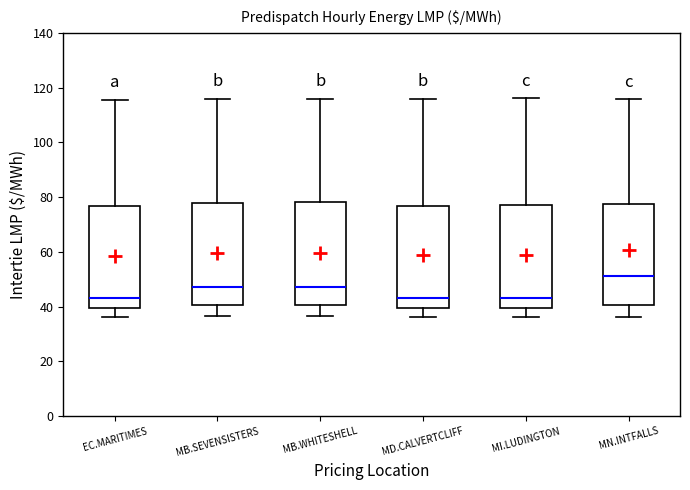

Reading left to right, transcribe this box plot: for each box, give where its median line is, the range the box spans, and where its two whiskers end, as read against the y-axis. The values are not printed on the chart, so give them approximately, as read against the axis.

EC.MARITIMES: median 44, box 40 to 76, whiskers 36 to 116
MB.SEVENSISTERS: median 48, box 40 to 78, whiskers 36 to 116
MB.WHITESHELL: median 48, box 40 to 78, whiskers 36 to 116
MD.CALVERTCLIFF: median 44, box 40 to 76, whiskers 36 to 116
MI.LUDINGTON: median 44, box 40 to 76, whiskers 36 to 116
MN.INTFALLS: median 52, box 40 to 78, whiskers 36 to 116